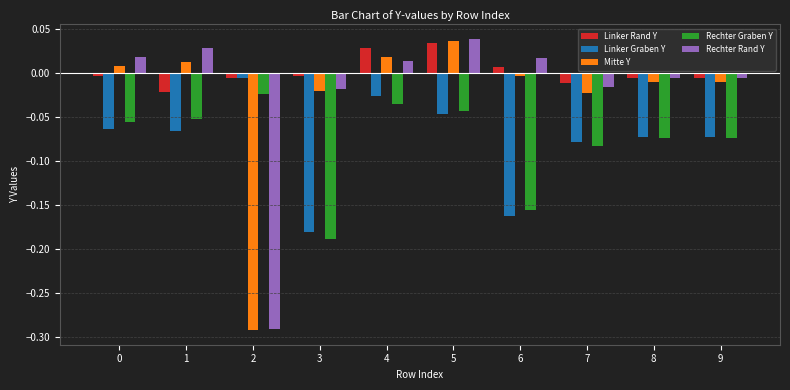

Is the value of Rechter Graben Y at 6 greater than the value of Linker Graben Y at 3?

Yes